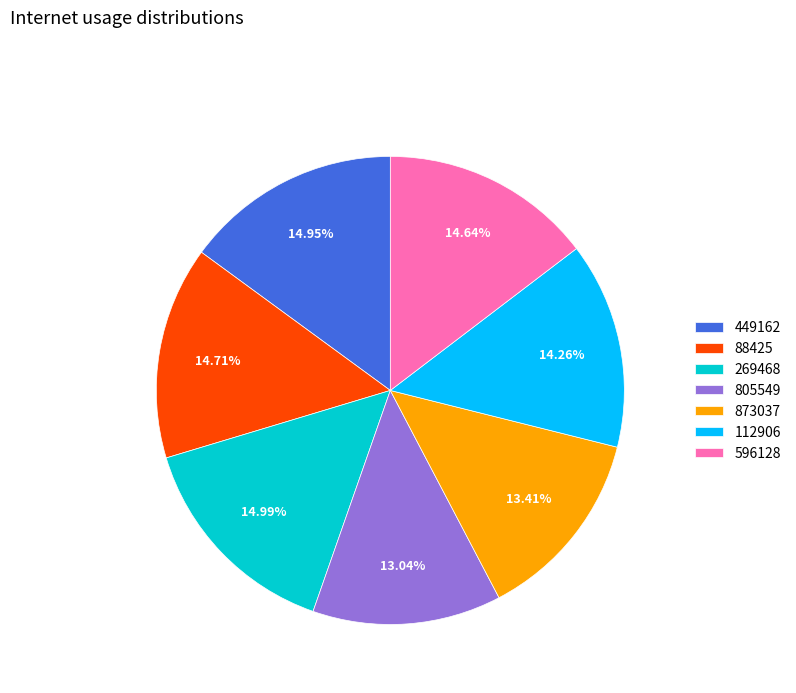

Does 269468 represent more than half of the total?

No